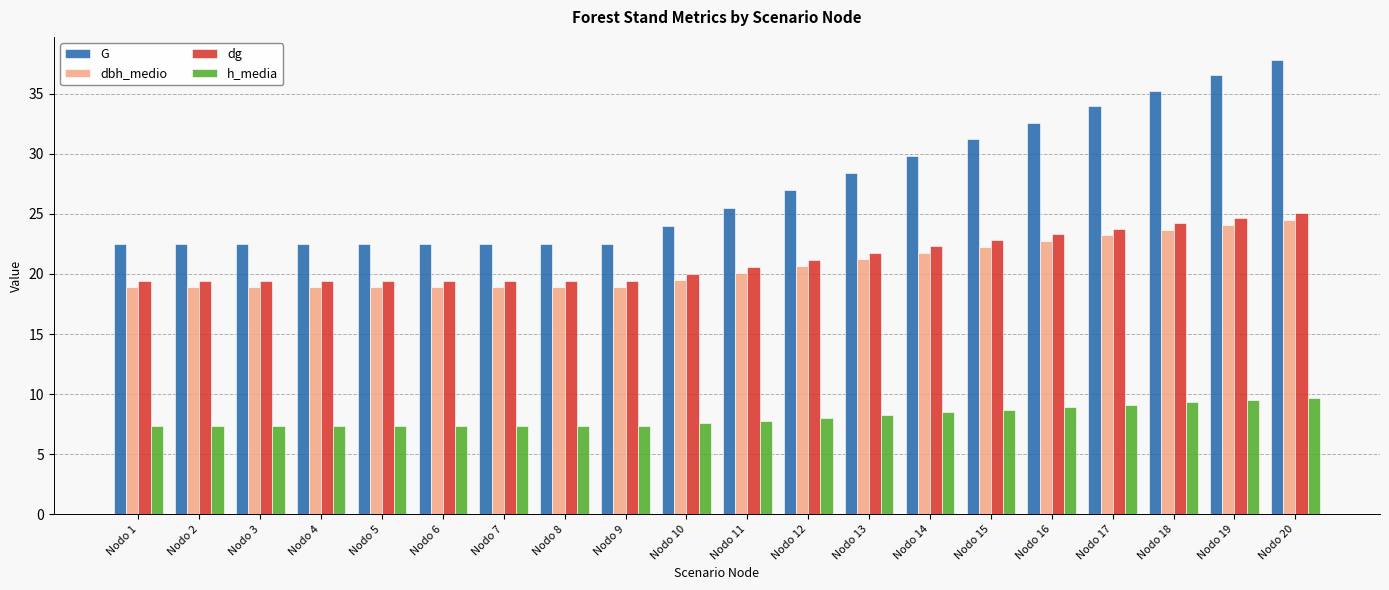

How many bars are there in total?

80